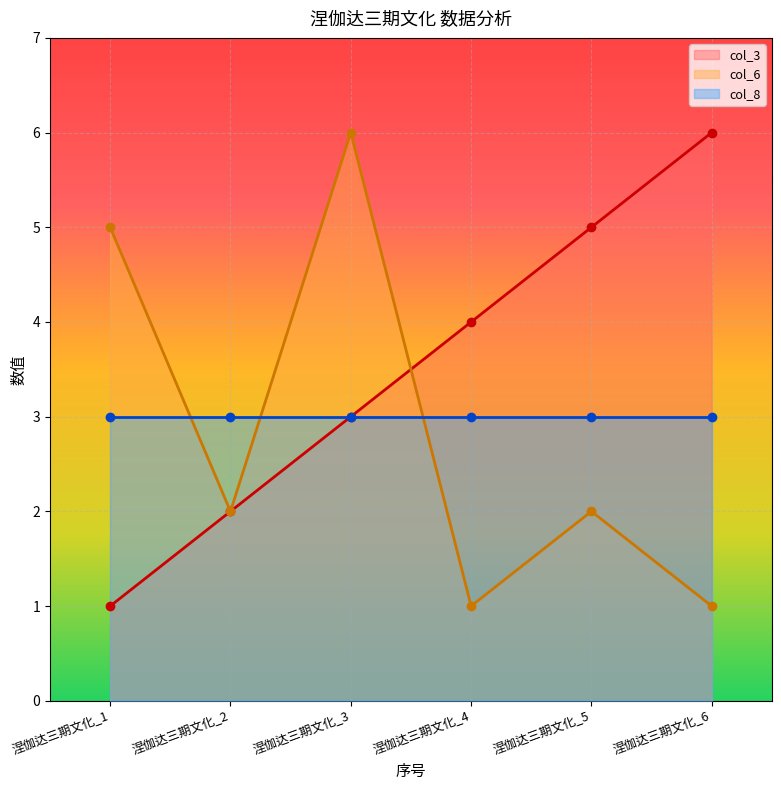

Which series ends up on top after the final intersection of col_3 and col_6?

col_3